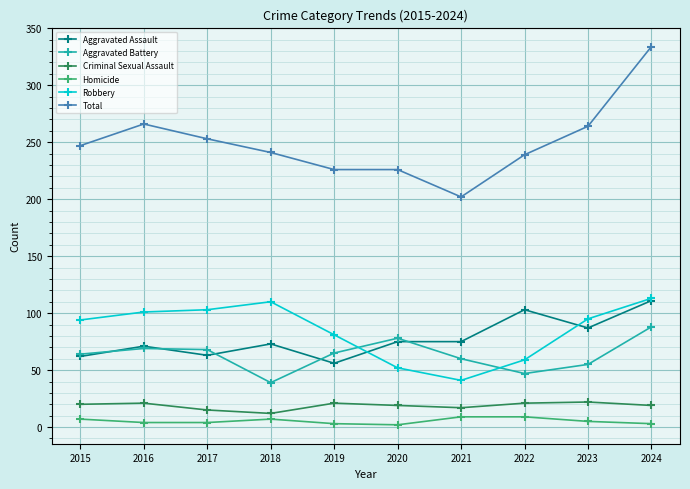

Which series has the largest range (max minus min)?

Total